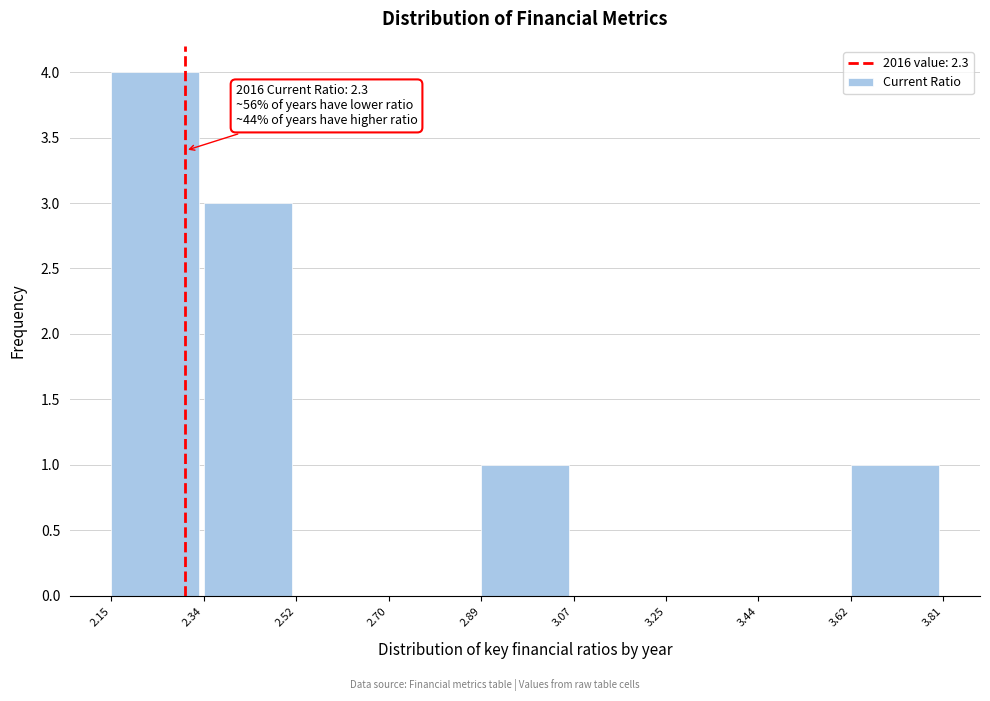

Over which range of the x-axis is the bar tallest?

2.15 to 2.34